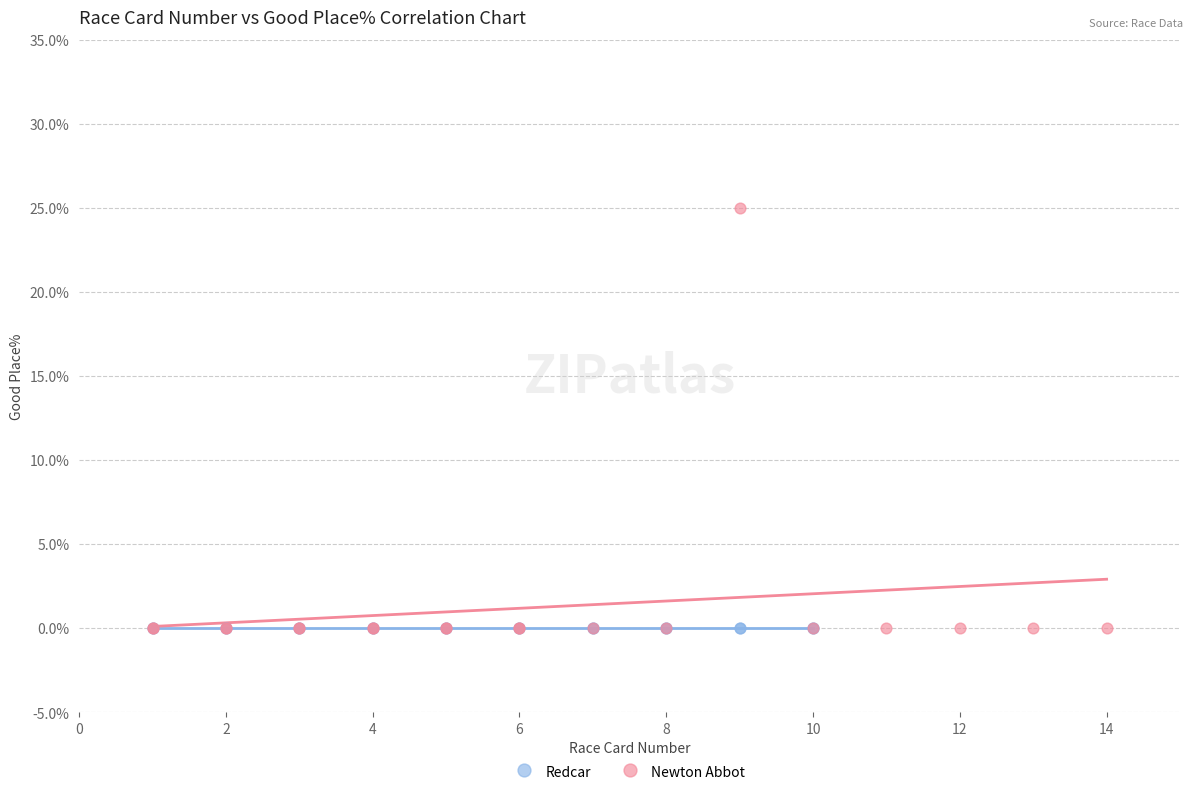

Which series contains the highest Y value?

Newton Abbot